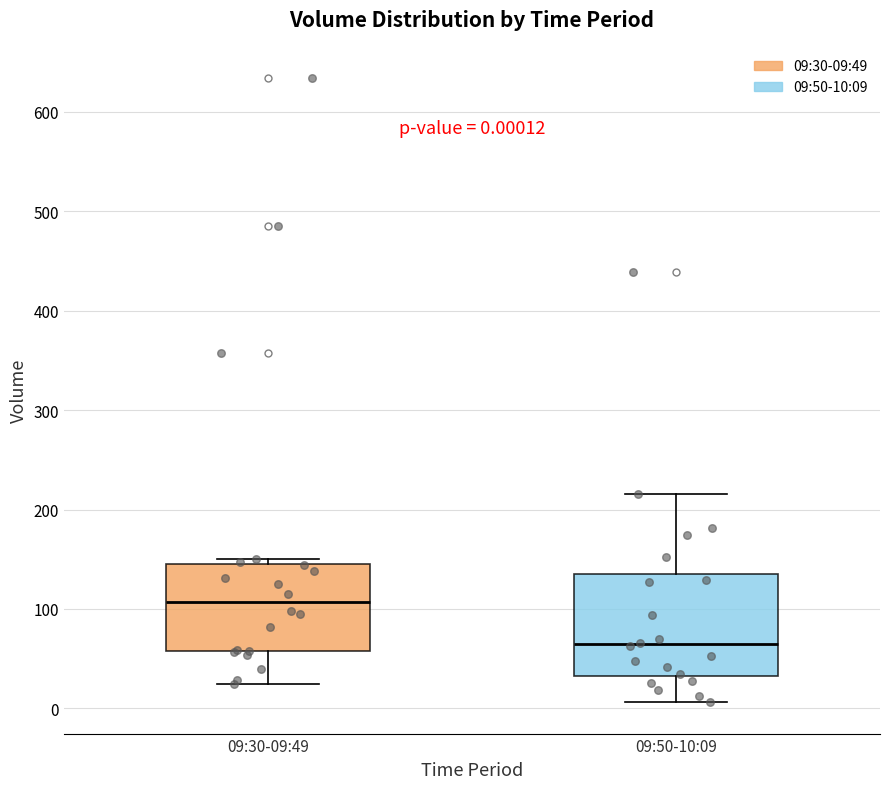

Which box has the lowest median line?

09:50-10:09